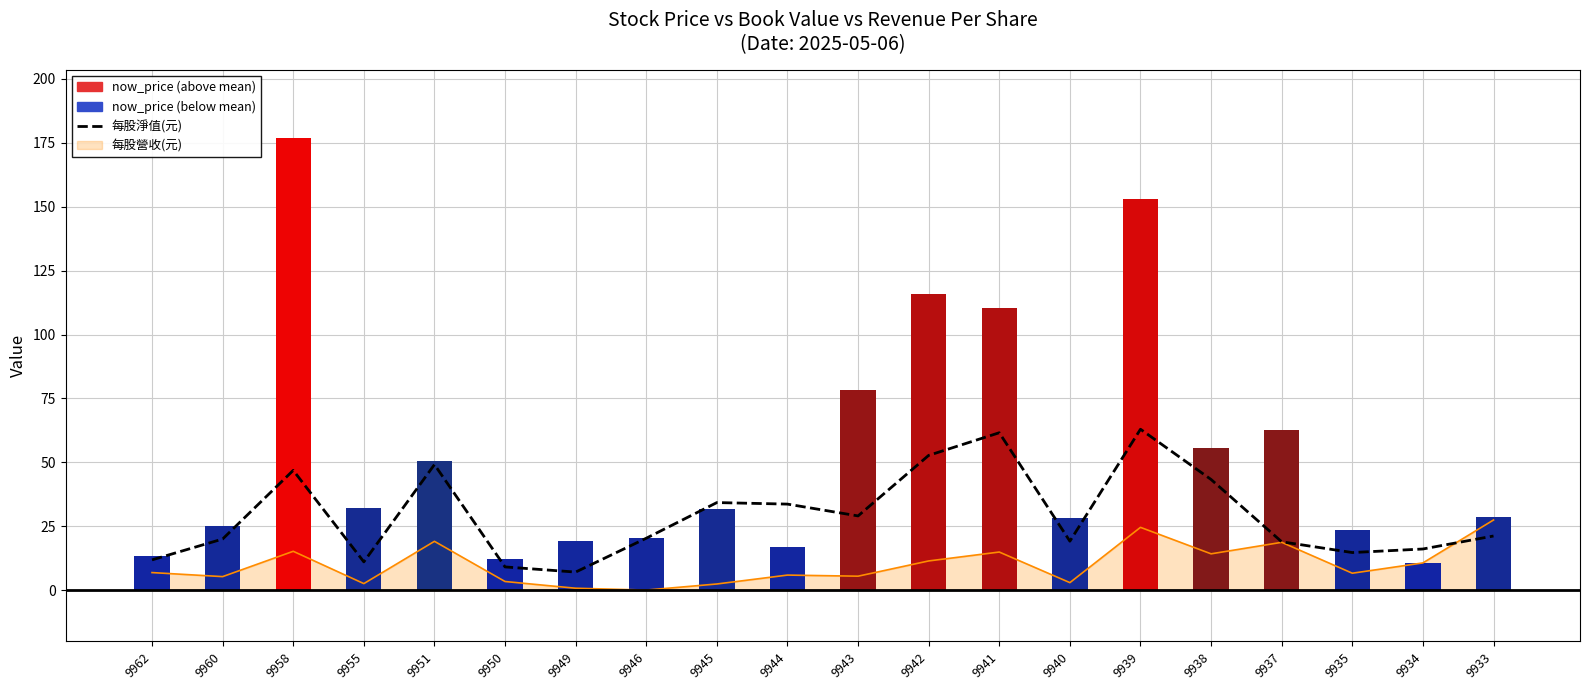

What is the ratio of the value at 9935 to the value at 9951?

0.3